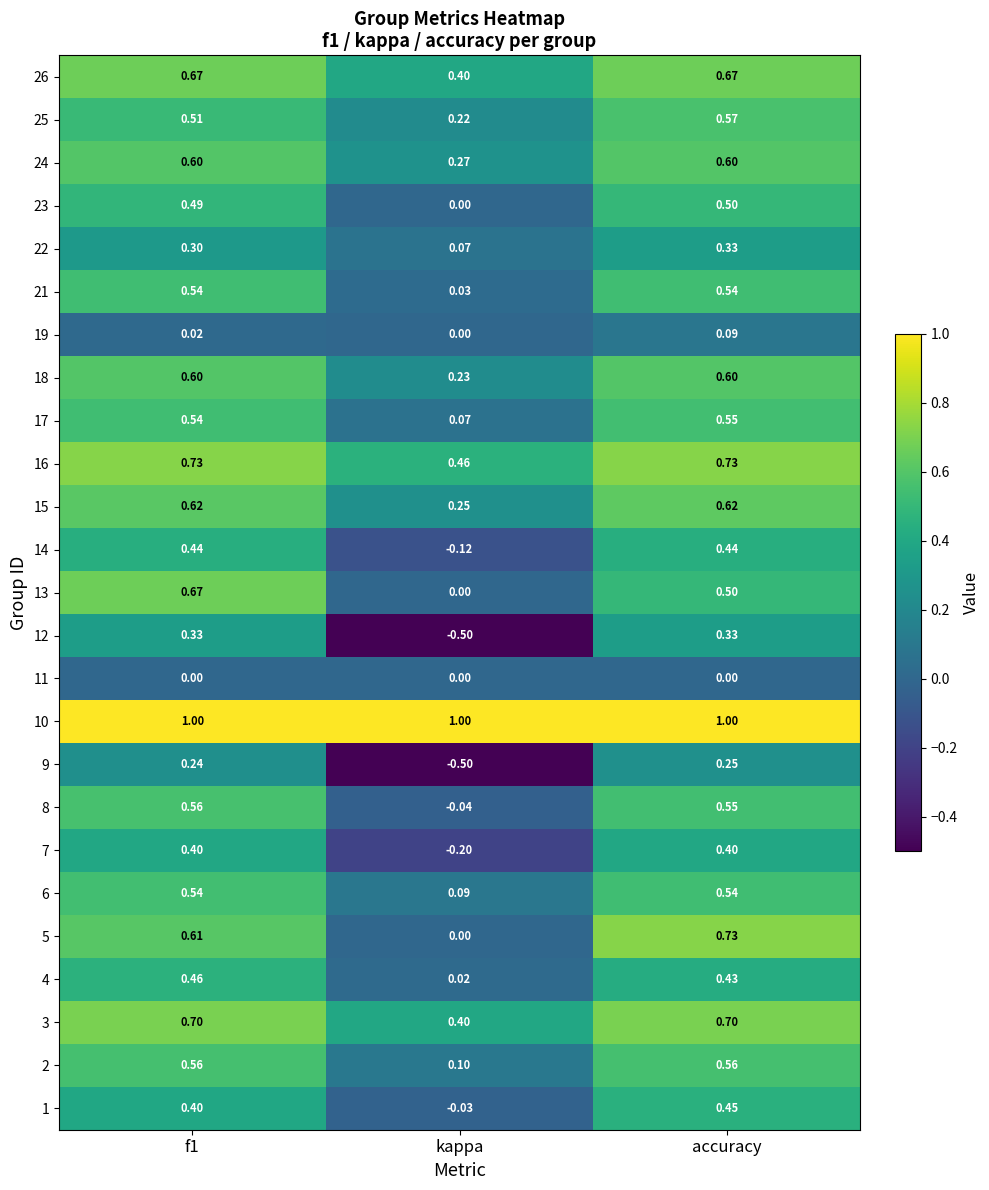

Where is 8 nearest to the value 0?

kappa